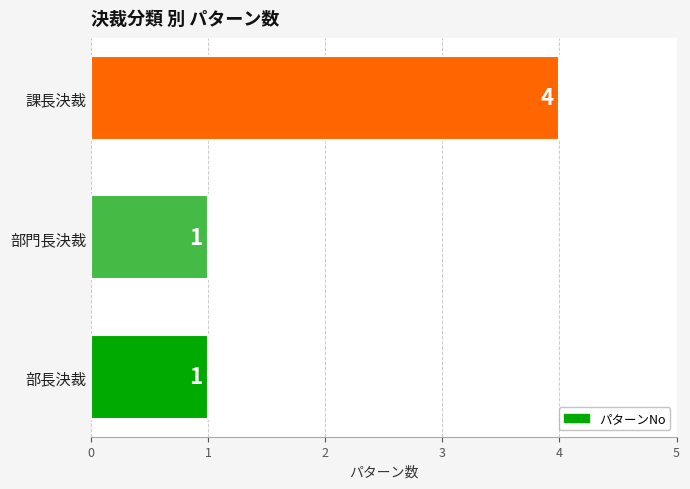

Is it true that the value at 課長決裁 is 4?

True